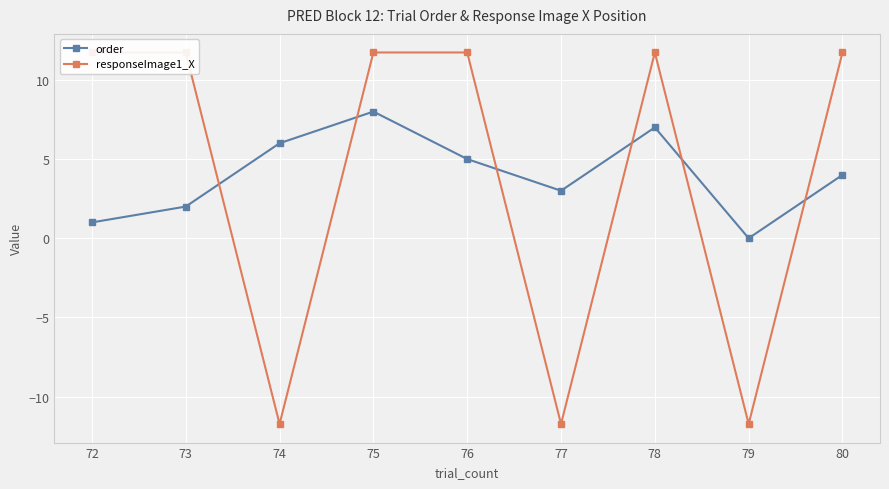

At which category does responseImage1_X reach its first local valley?

74